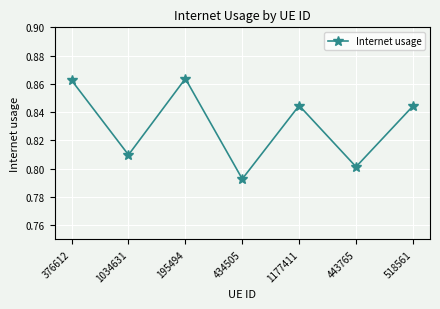

Does the chart have visible grid lines?

Yes